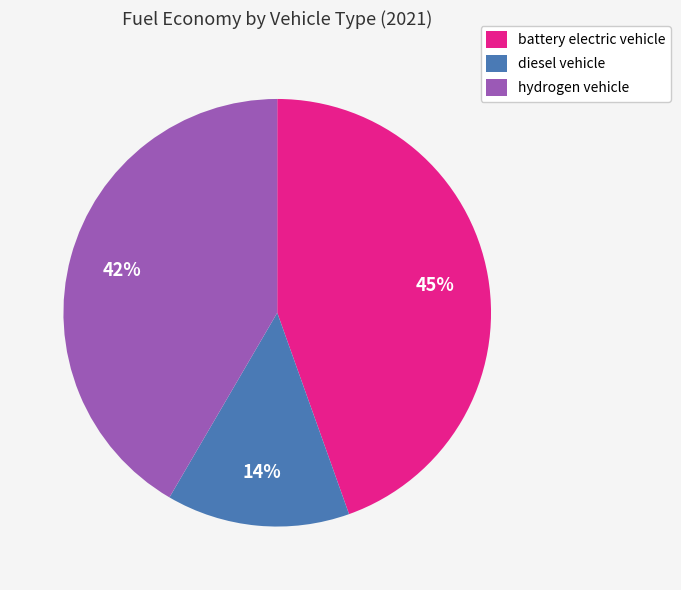

Which slice is the smallest?

diesel vehicle